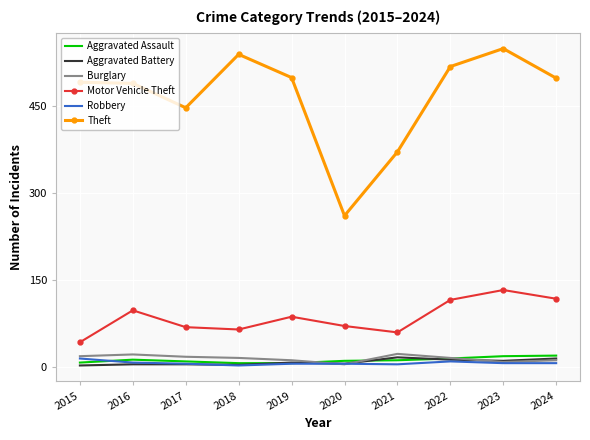

True or false: Robbery has a value of 6 at 2020.

True